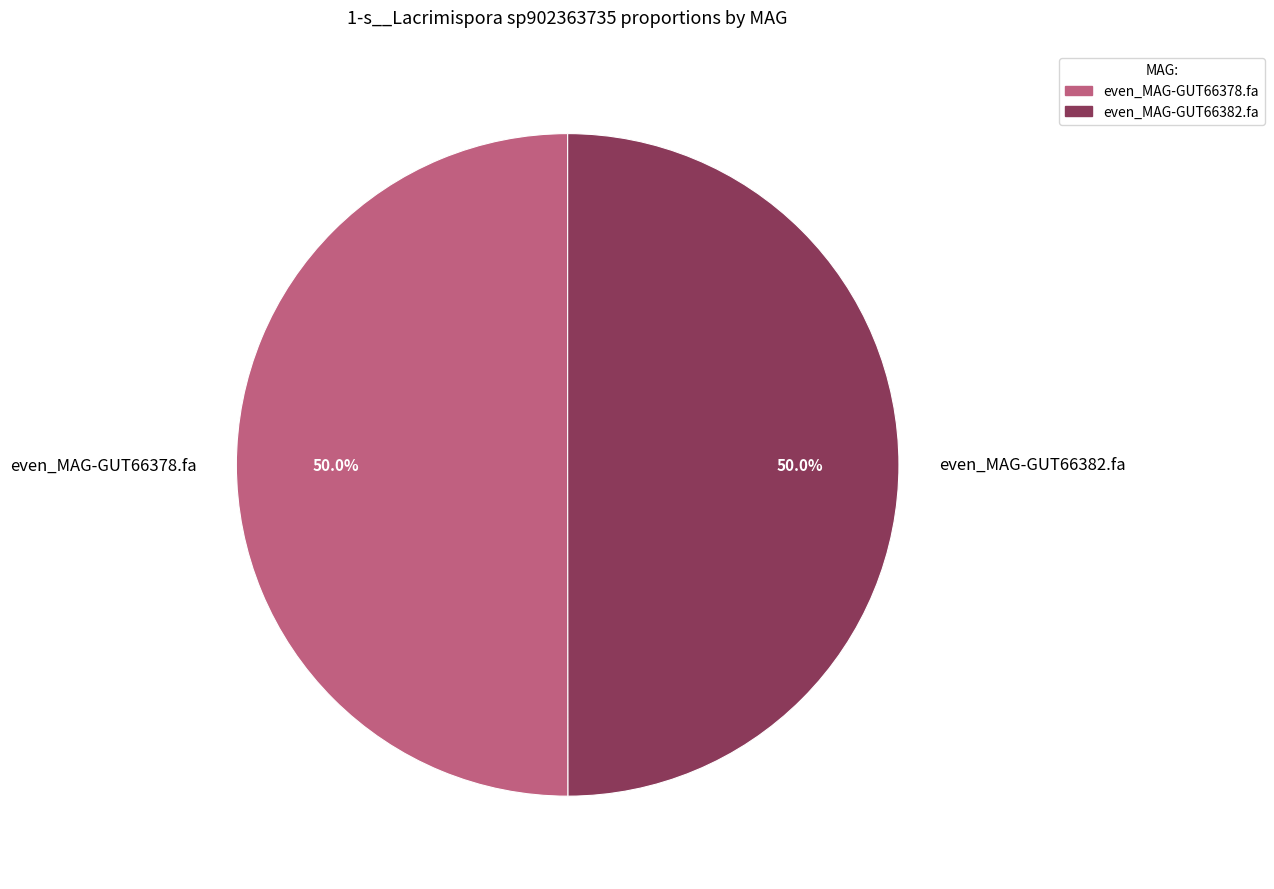

The even_MAG-GUT66378.fa slice represents 60% of the pie. True or false?

False